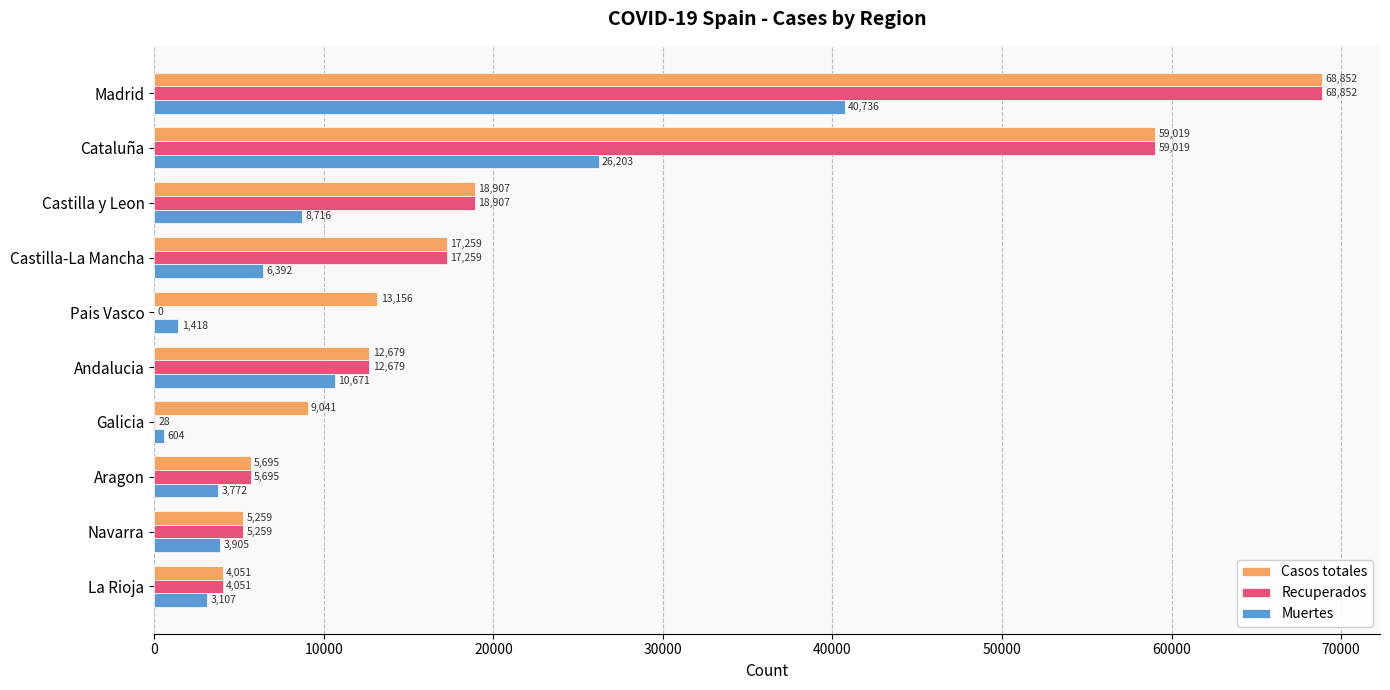

Is the value of Muertes at Andalucia greater than the value of Recuperados at La Rioja?

Yes